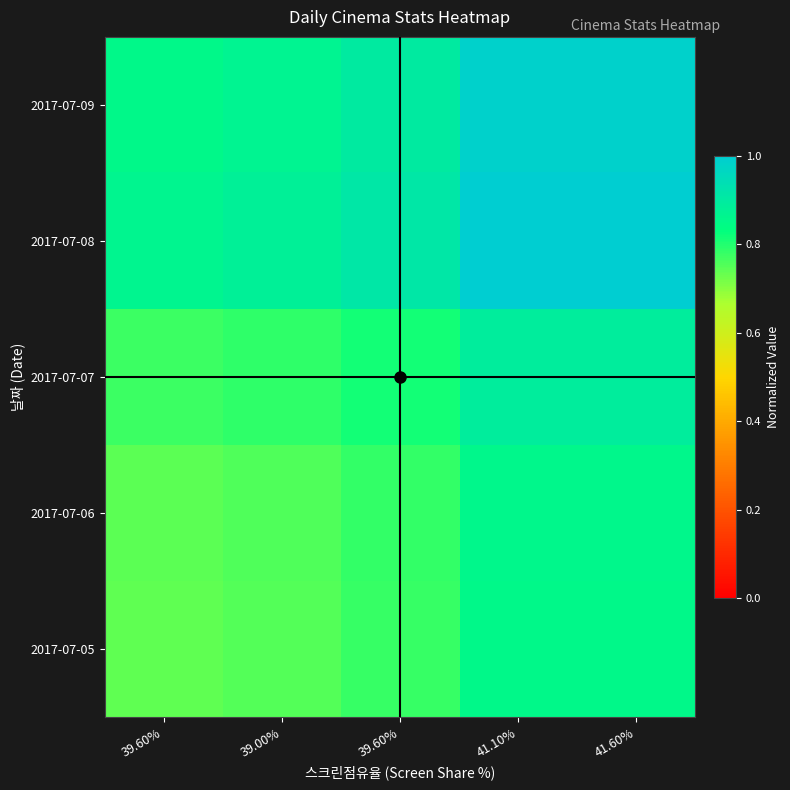

Reading left to right, transcribe all the data shown in this chart.

2017-07-05: 39.60%=0.7	39.00%=0.8	39.60%=0.8	41.10%=0.9	41.60%=0.9
2017-07-06: 39.60%=0.7	39.00%=0.8	39.60%=0.8	41.10%=0.9	41.60%=0.9
2017-07-07: 39.60%=0.8	39.00%=0.8	39.60%=0.8	41.10%=0.9	41.60%=0.9
2017-07-08: 39.60%=0.9	39.00%=0.9	39.60%=0.9	41.10%=1.0	41.60%=1.0
2017-07-09: 39.60%=0.9	39.00%=0.9	39.60%=0.9	41.10%=1.0	41.60%=1.0